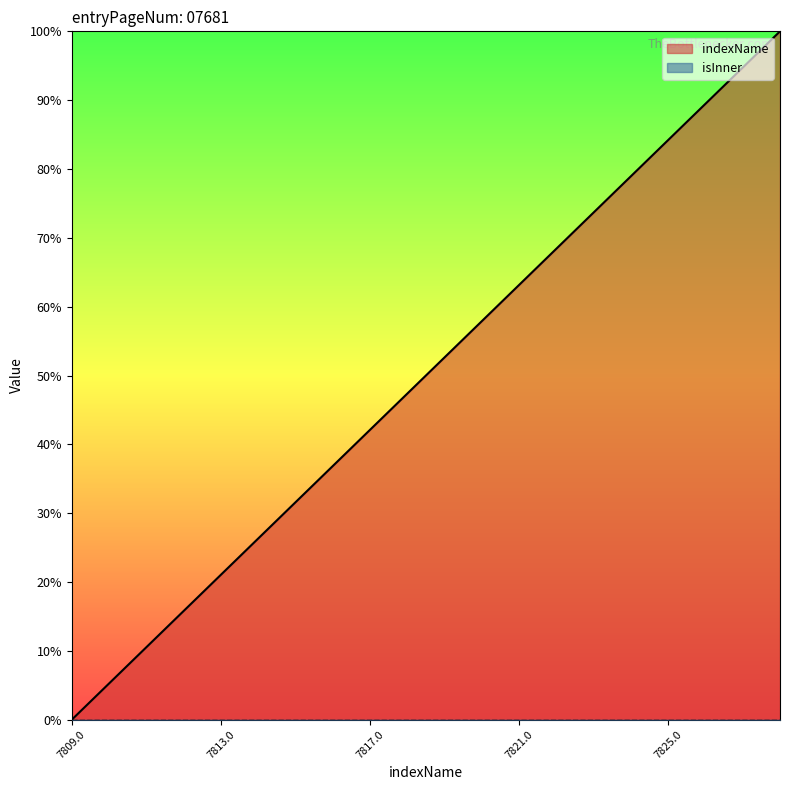

Where does the data first go above 52?

7819.0